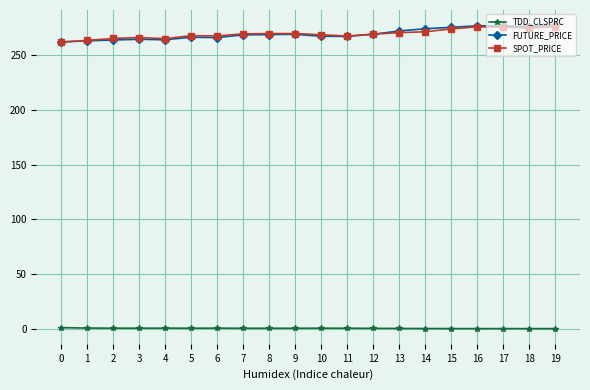

True or false: SPOT_PRICE and TDD_CLSPRC cross at least once.

False